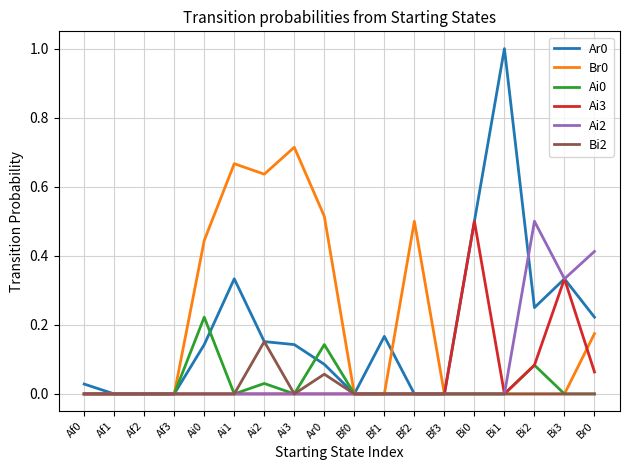

Is it true that Br0 equals -0.4 at Bi3?

False